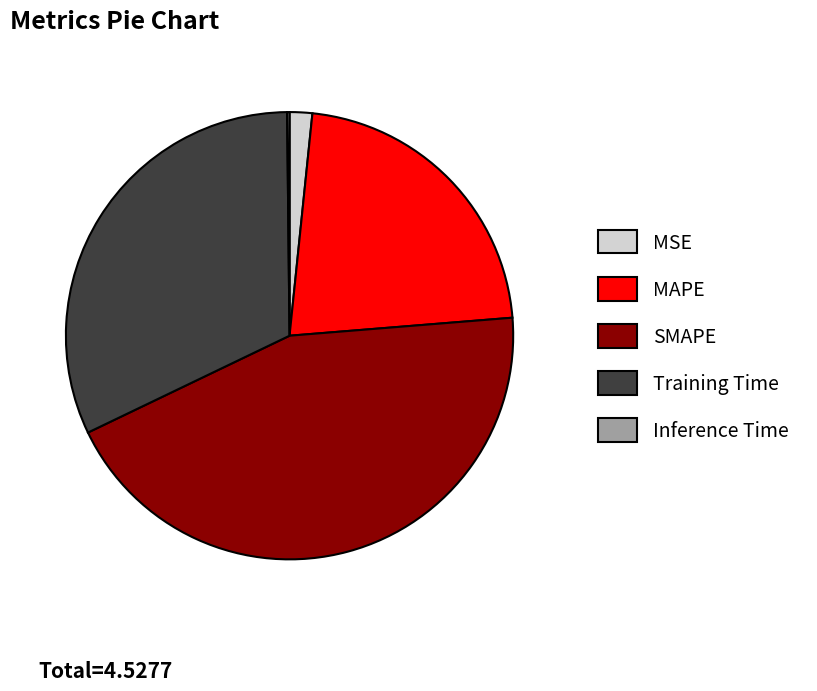

Between SMAPE and Training Time, which is larger?

SMAPE